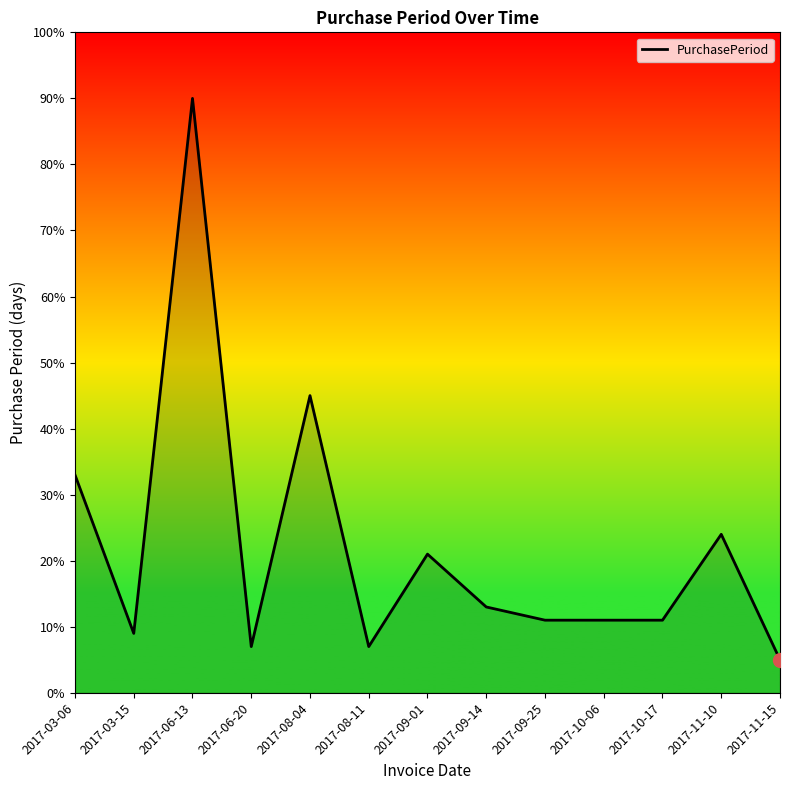

The chart shows a value of 9 at 2017-03-15. True or false?

True